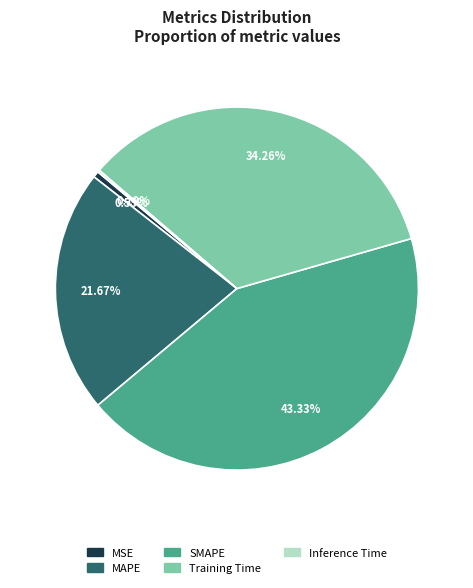

To the nearest percent, what portion does SMAPE represent?

43%